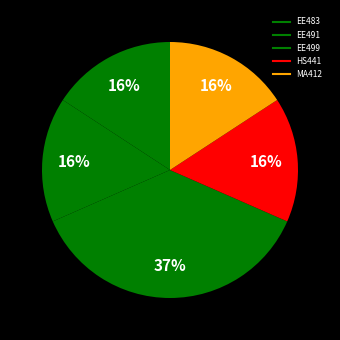

To the nearest percent, what percentage of the pie is HS441?

16%